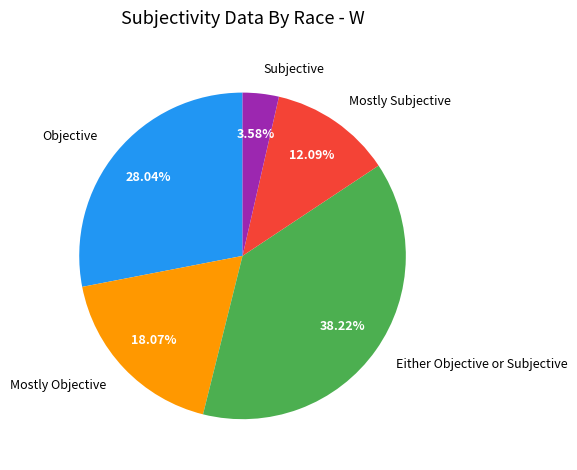

What is the largest slice in the pie chart?

Either Objective or Subjective